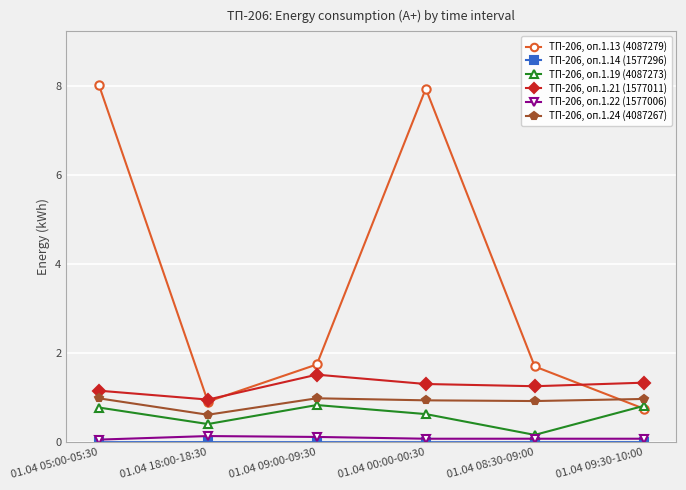

What is the maximum value for ТП-206, оп.1.19 (4087273)?

0.8